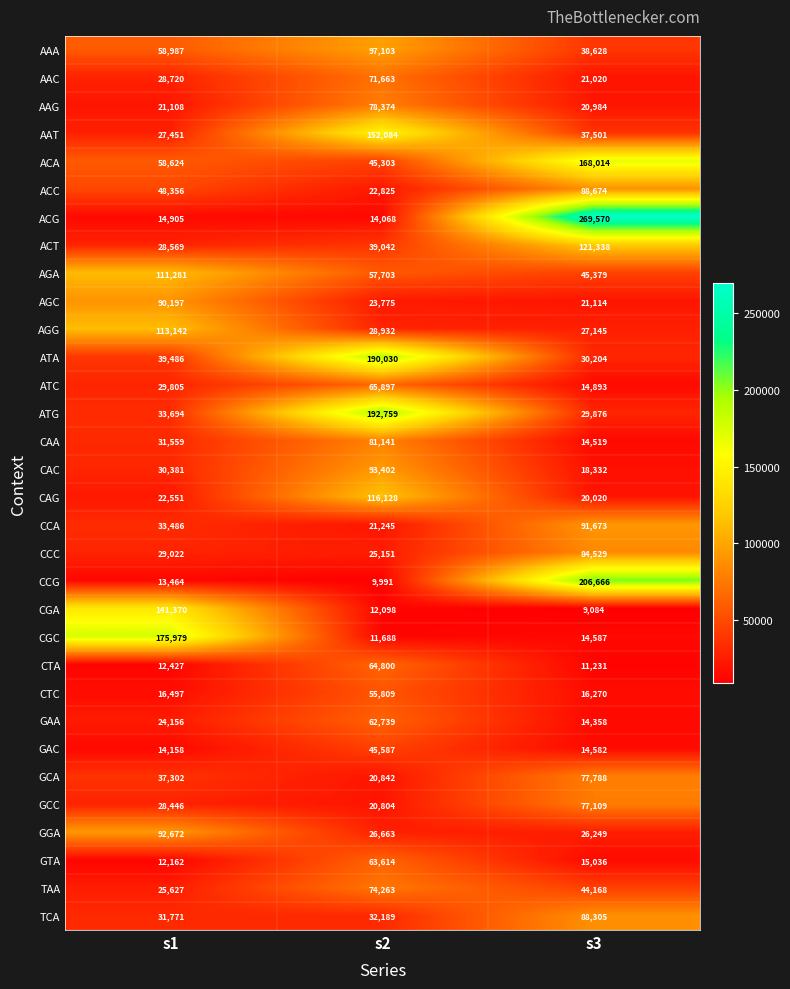

Which label corresponds to the smallest value in the chart?

s3